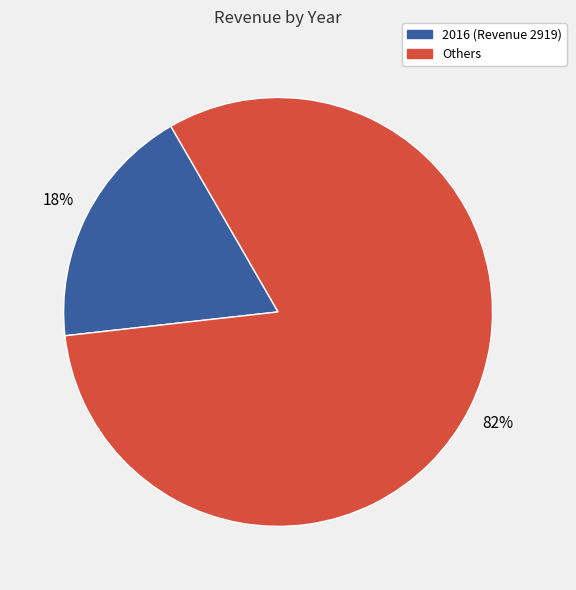

Does any single category account for the majority?

Yes